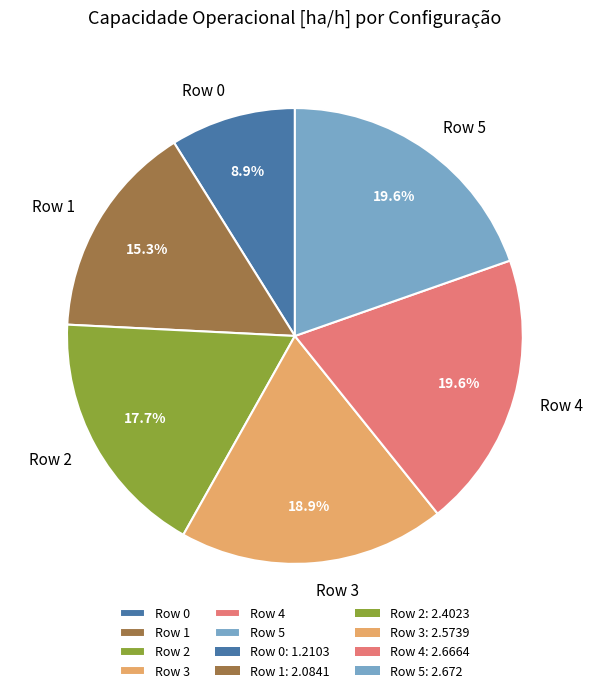

To the nearest percent, what is the difference between the largest and smallest slice percentages?

11%